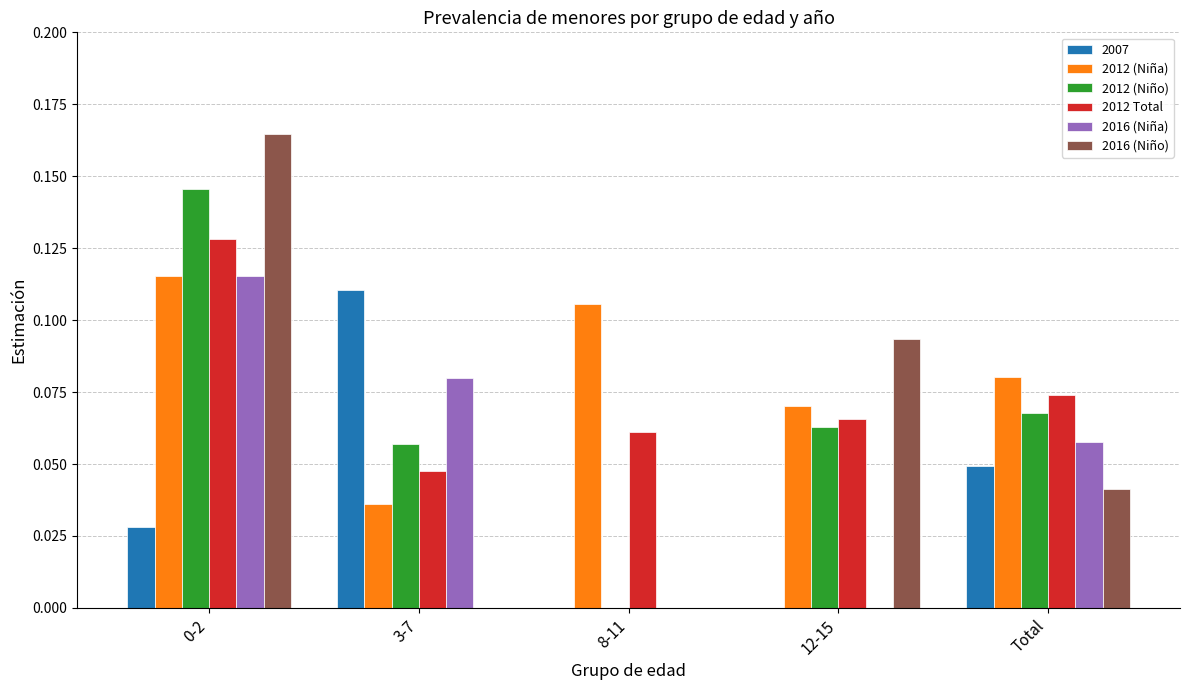

What is the total value across all series at 12-15?

0.3